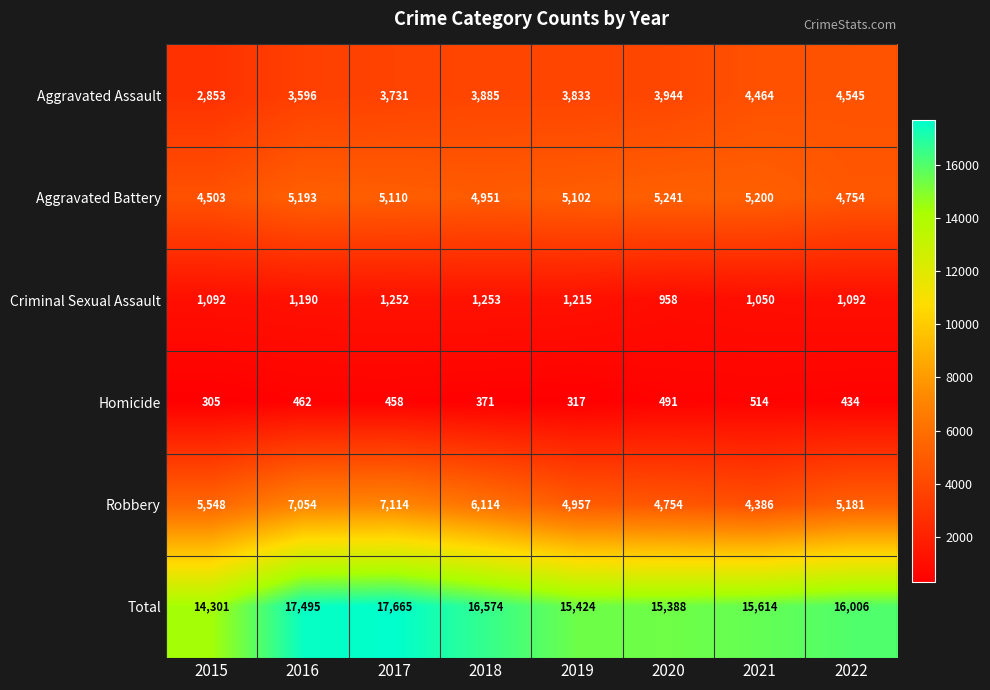

The Robbery series shows 1542 at 2016. True or false?

False